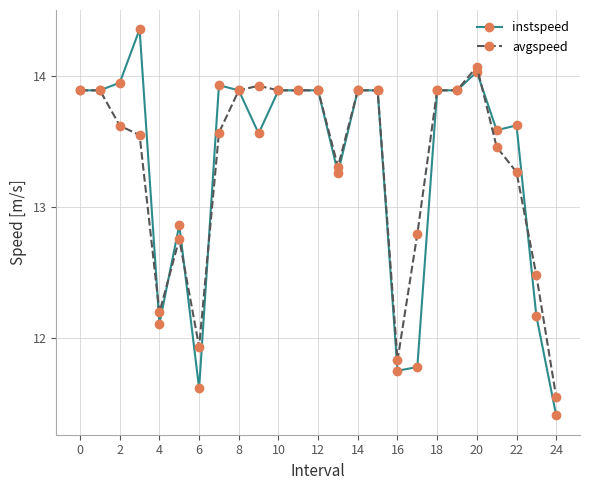

True or false: instspeed has more than 1 interior local peaks.

True